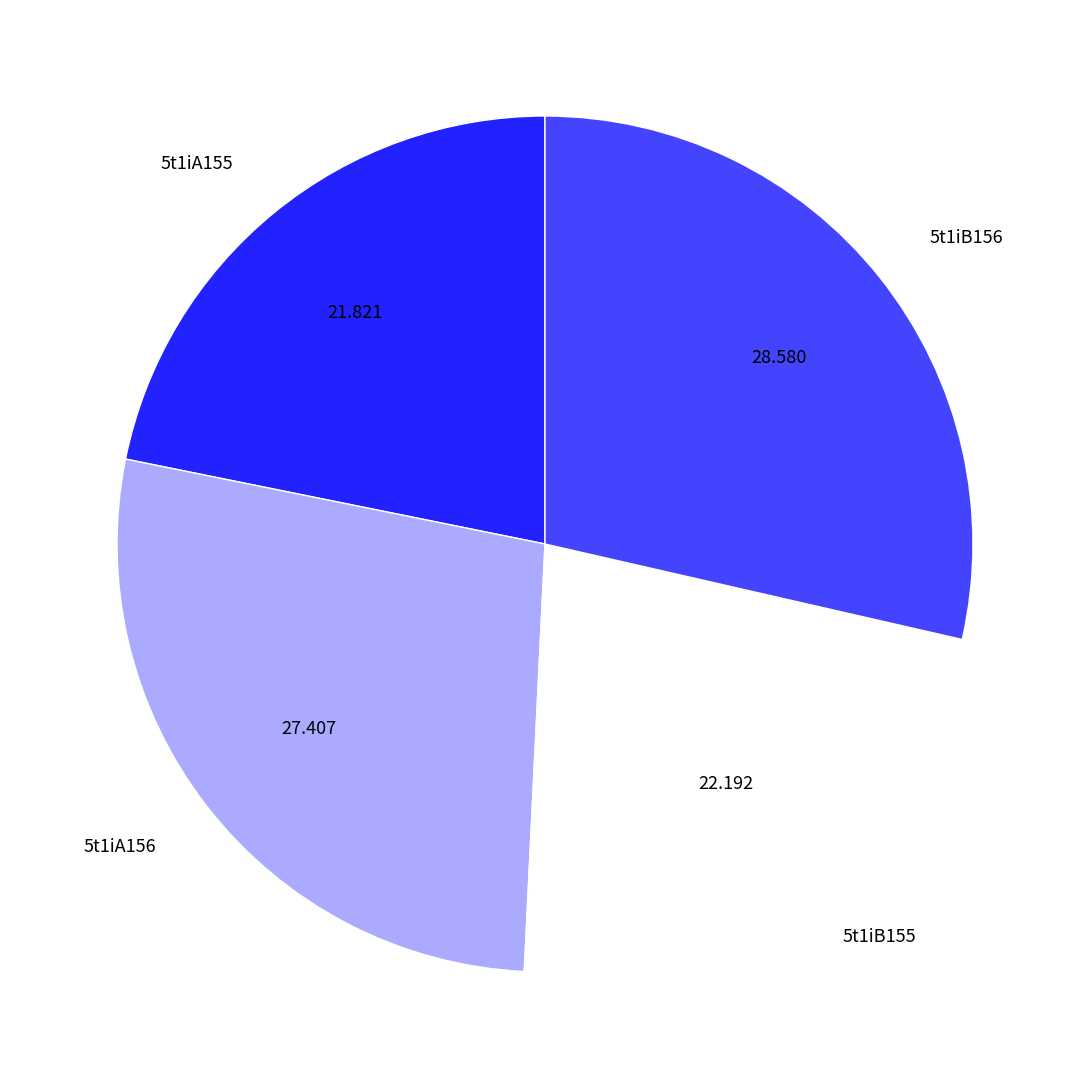

Count the number of slices in the pie.

4